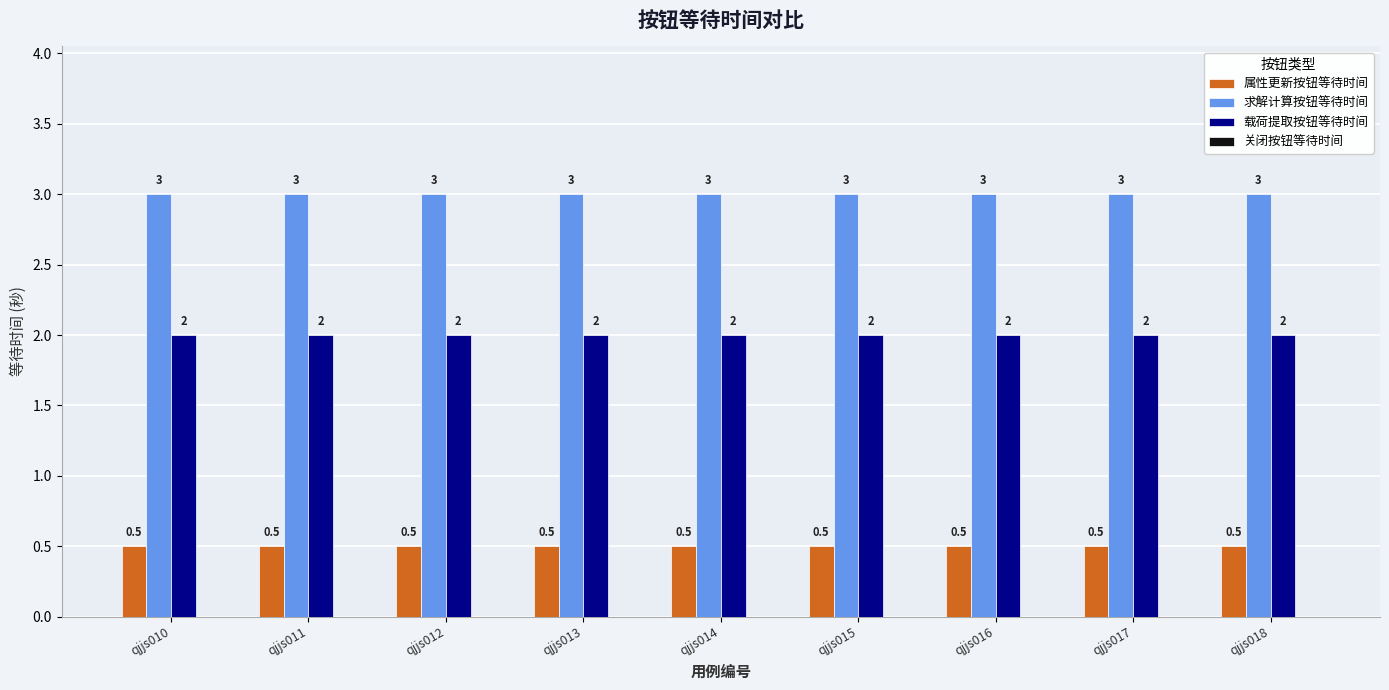

Rank the series by their maximum value, from lowest to highest.

属性更新按钮等待时间, 载荷提取按钮等待时间, 求解计算按钮等待时间